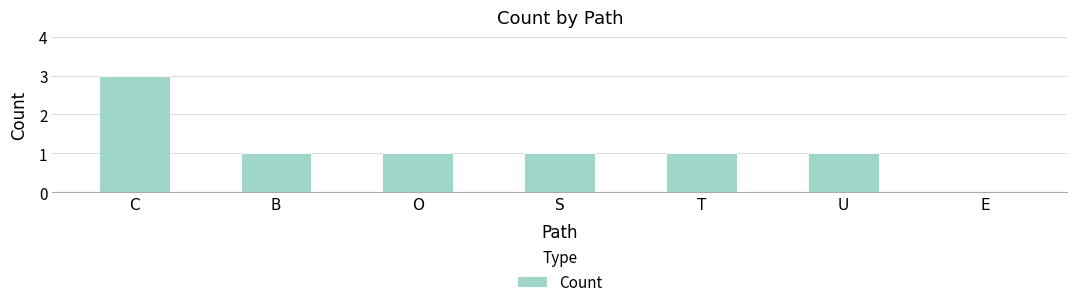

What is the average value?

1